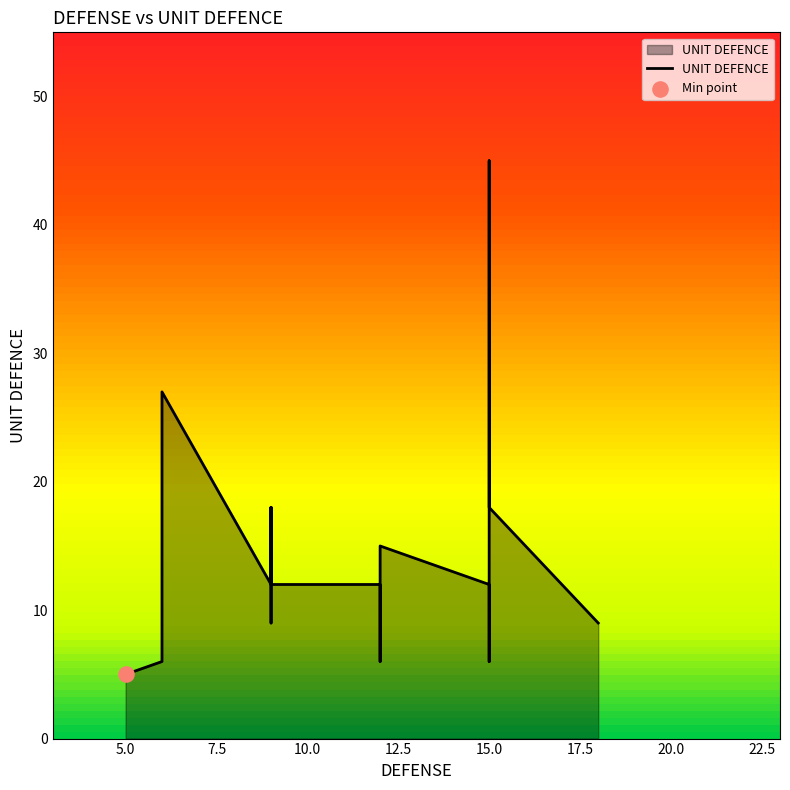

Between 6 and 18, which is larger?

6